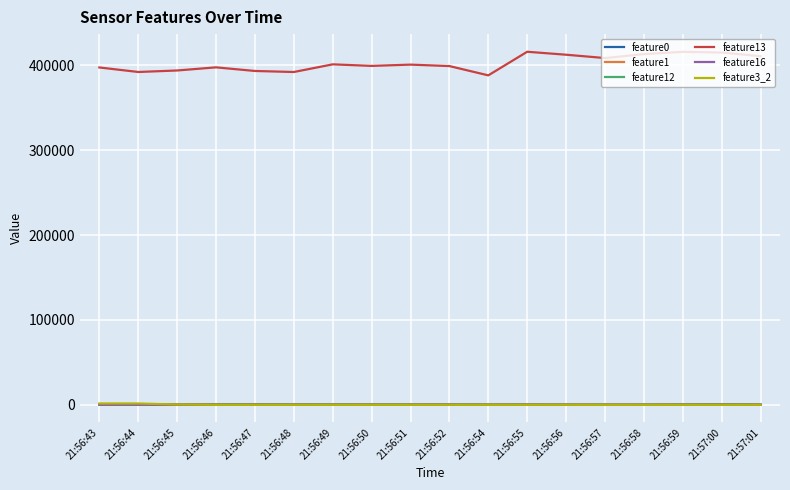

What are all the series names shown in the legend?

feature0, feature1, feature12, feature13, feature16, feature3_2